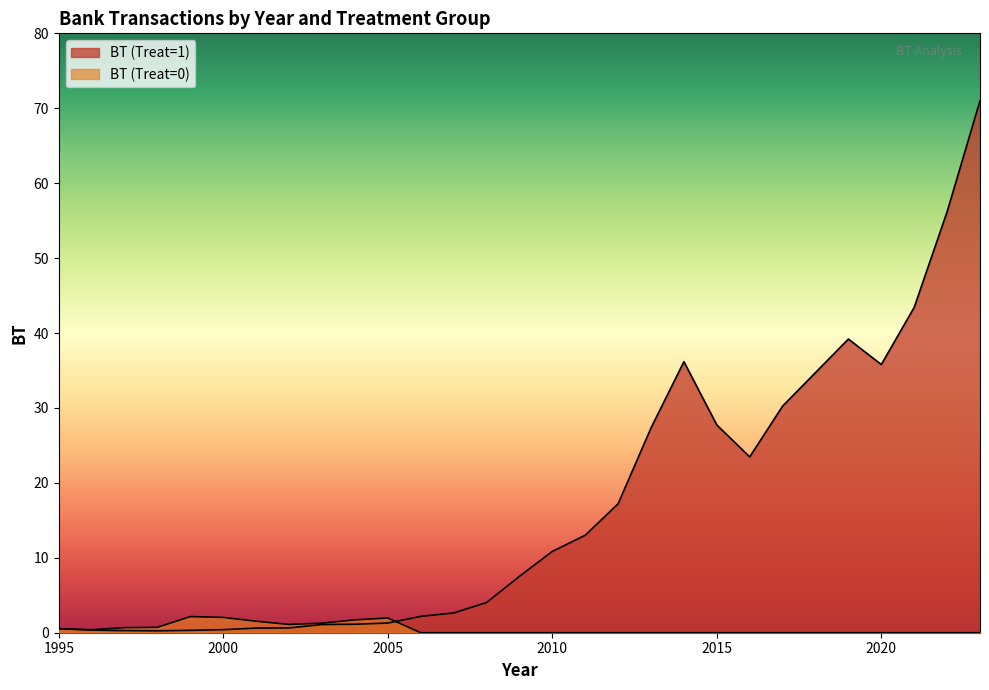

How many series are shown in this chart?

2